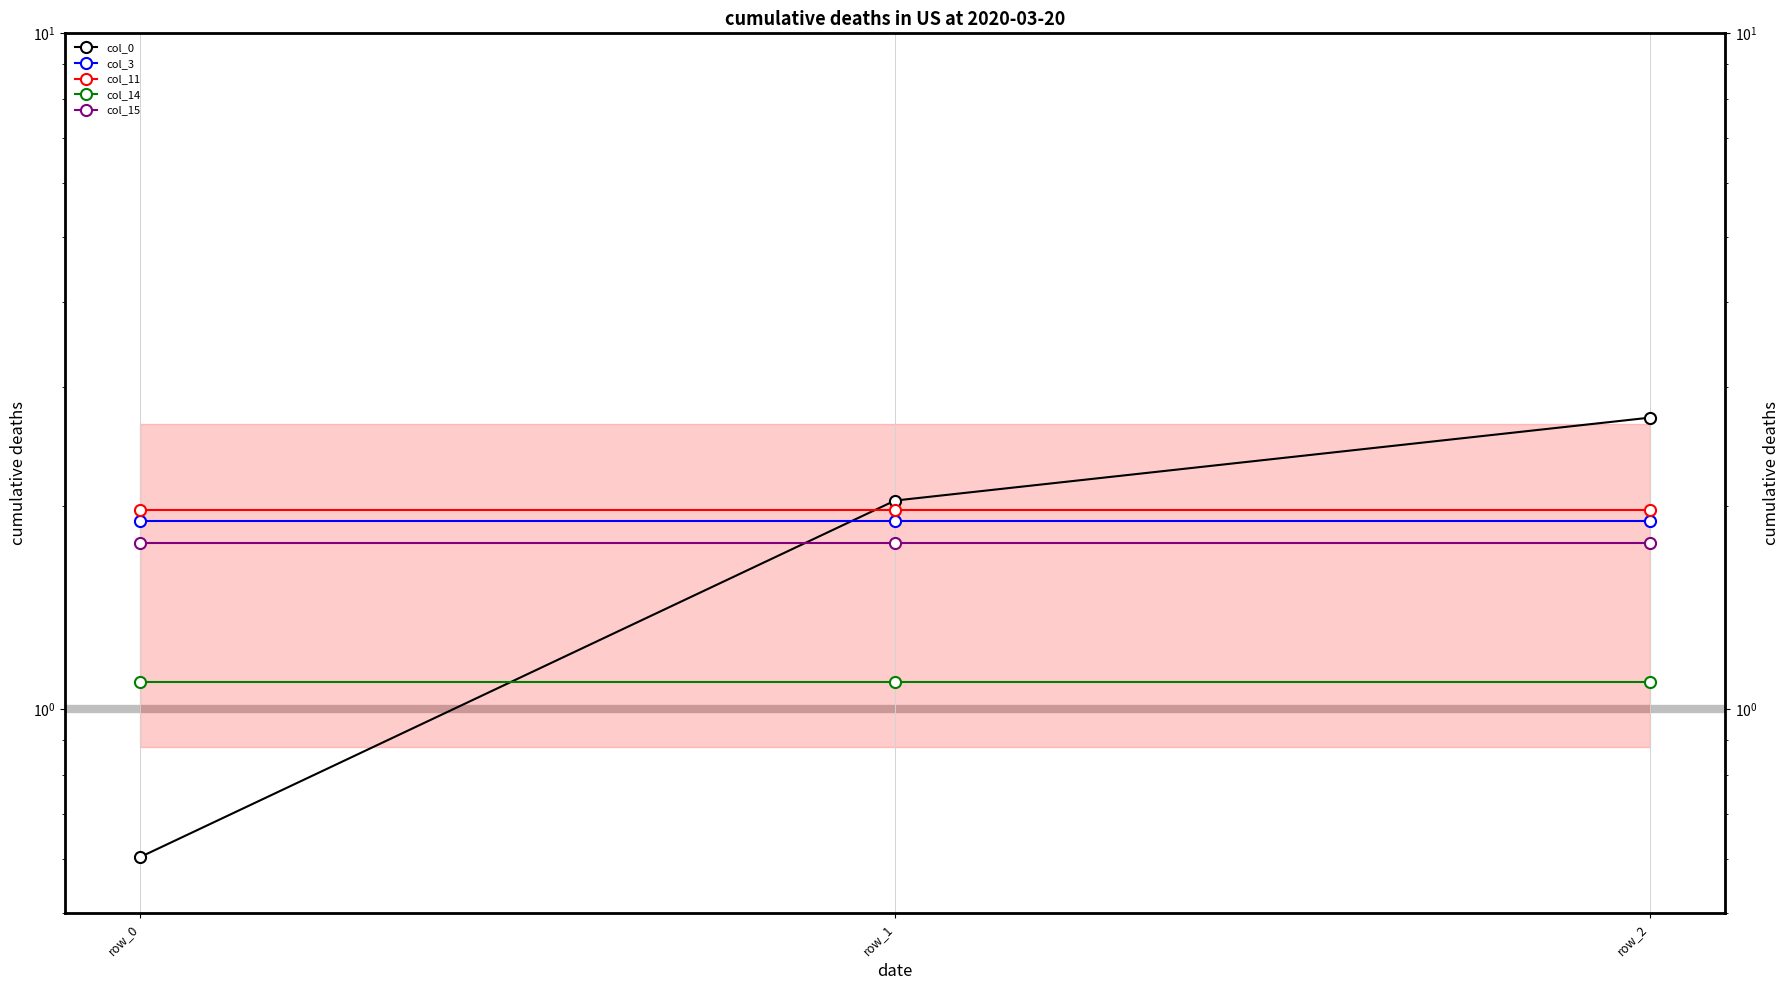

What is the difference between the col_0 values at row_2 and row_1?

0.7